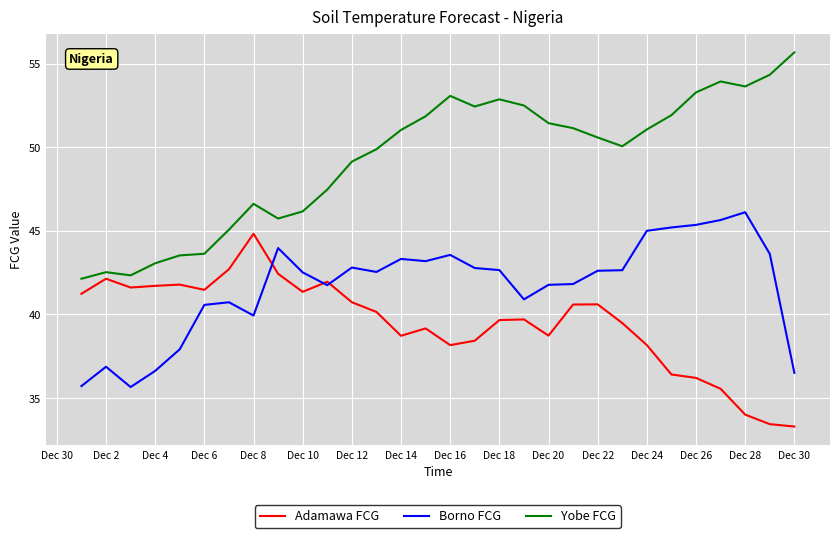

Count the number of categories in the chart.

30